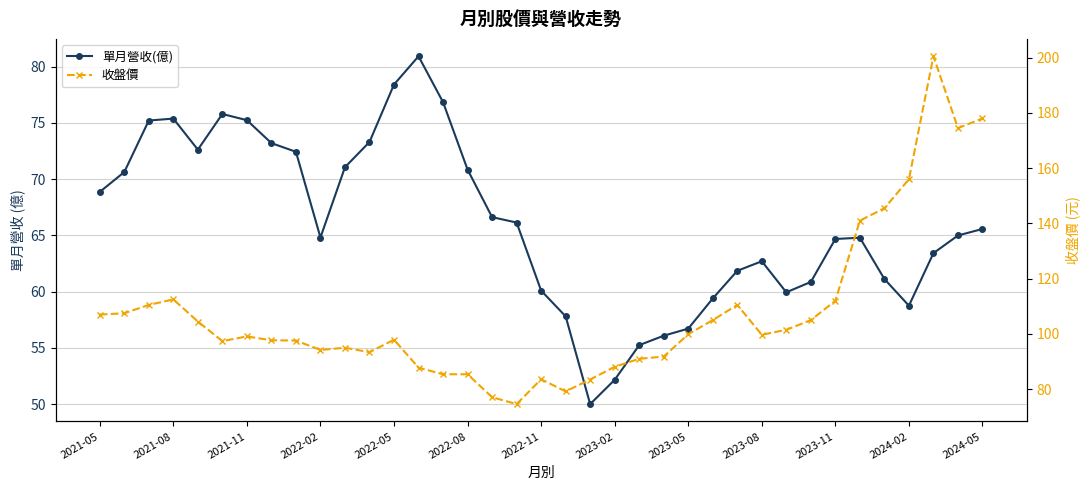

Which series has the widest spread of values?

收盤價